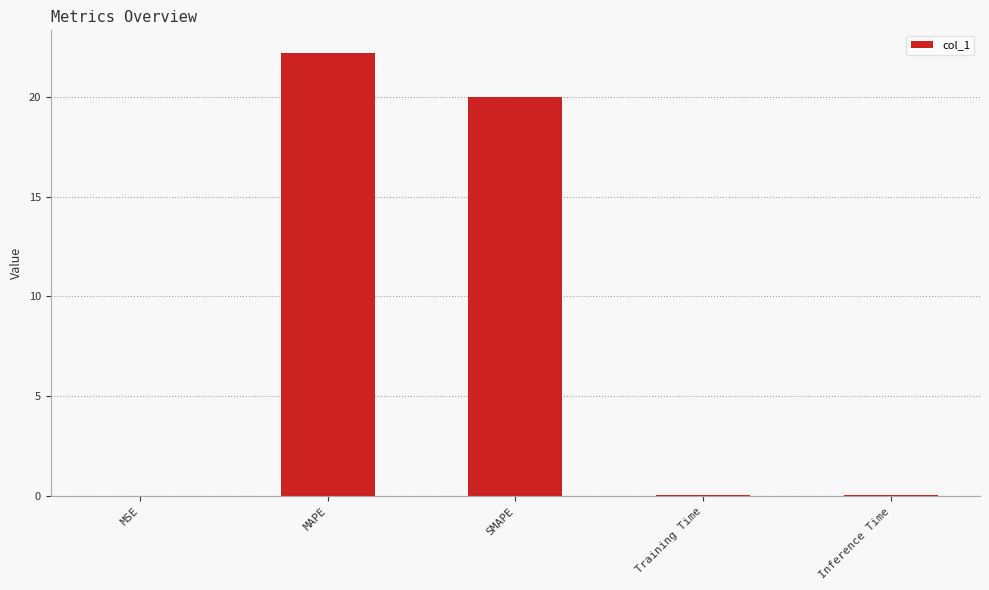

What is the sum of all values?

42.3